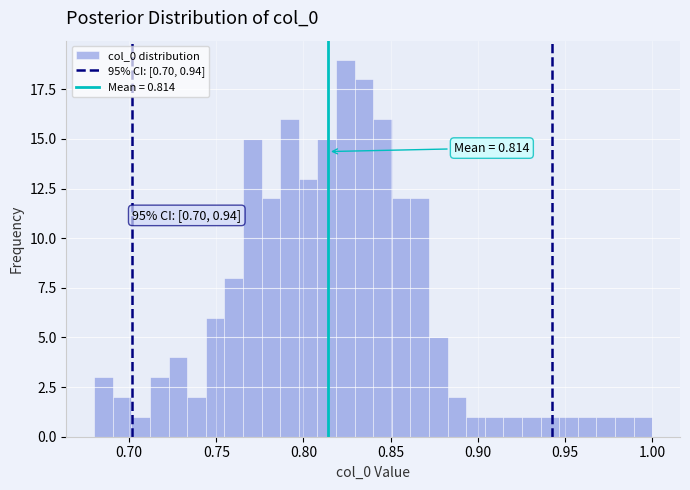

Around what value on the x-axis is the tallest bar? Give the approximate position of its centre, as read against the axis.

0.825